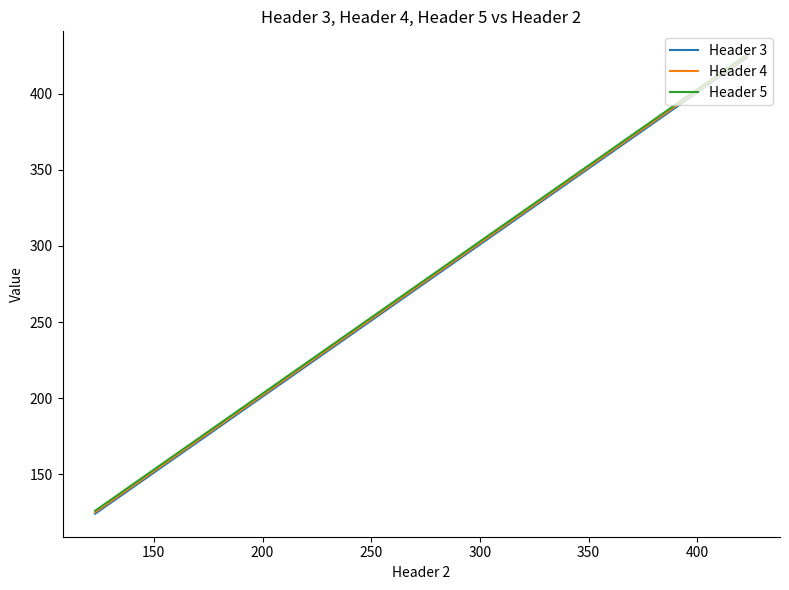

What is the highest value of the Header 5 series?

426